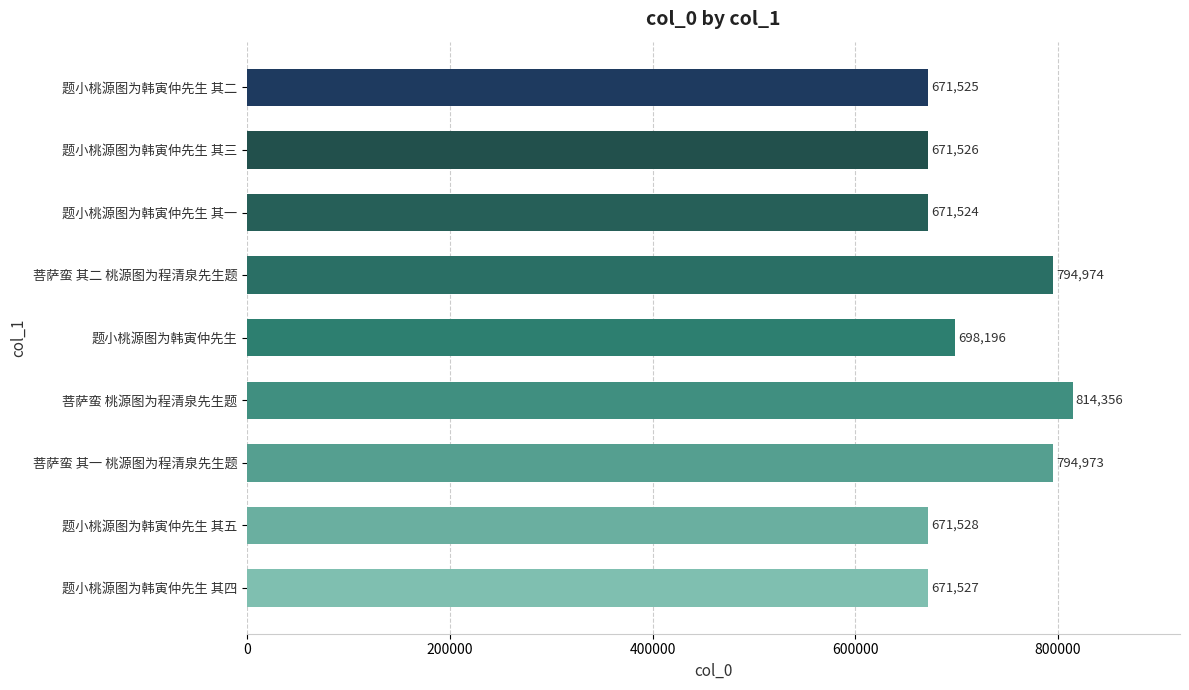

What is the maximum value shown in the chart?

814356